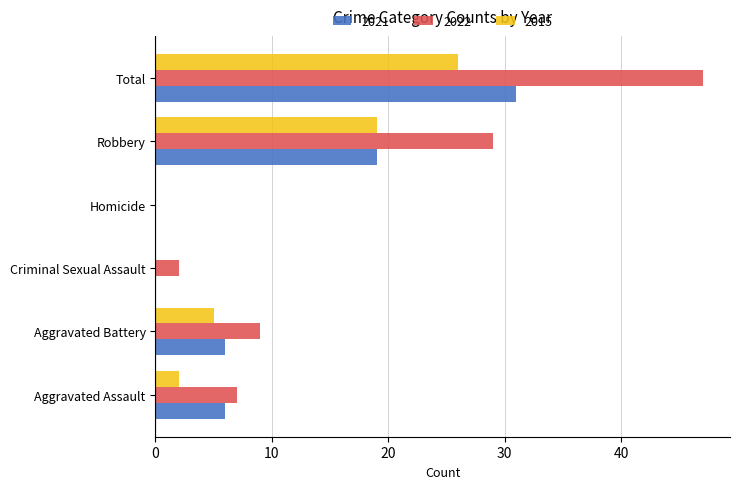

What is the sum of all 2021 values?

62